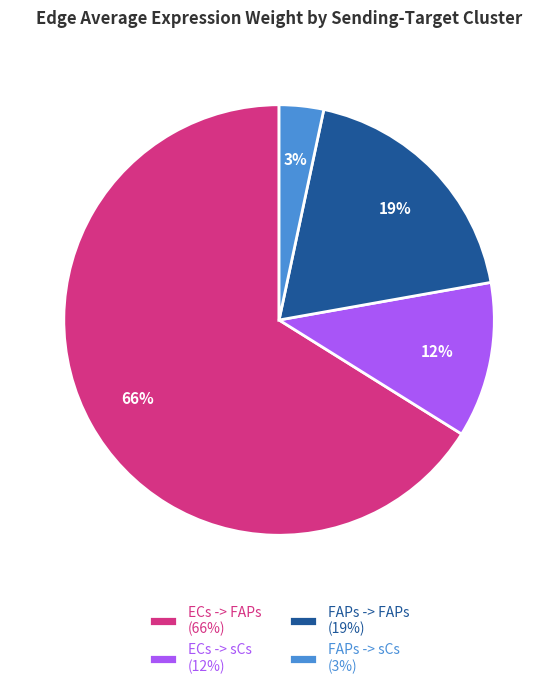

Rank the categories by value from lowest to highest.

FAPs -> sCs, ECs -> sCs, FAPs -> FAPs, ECs -> FAPs